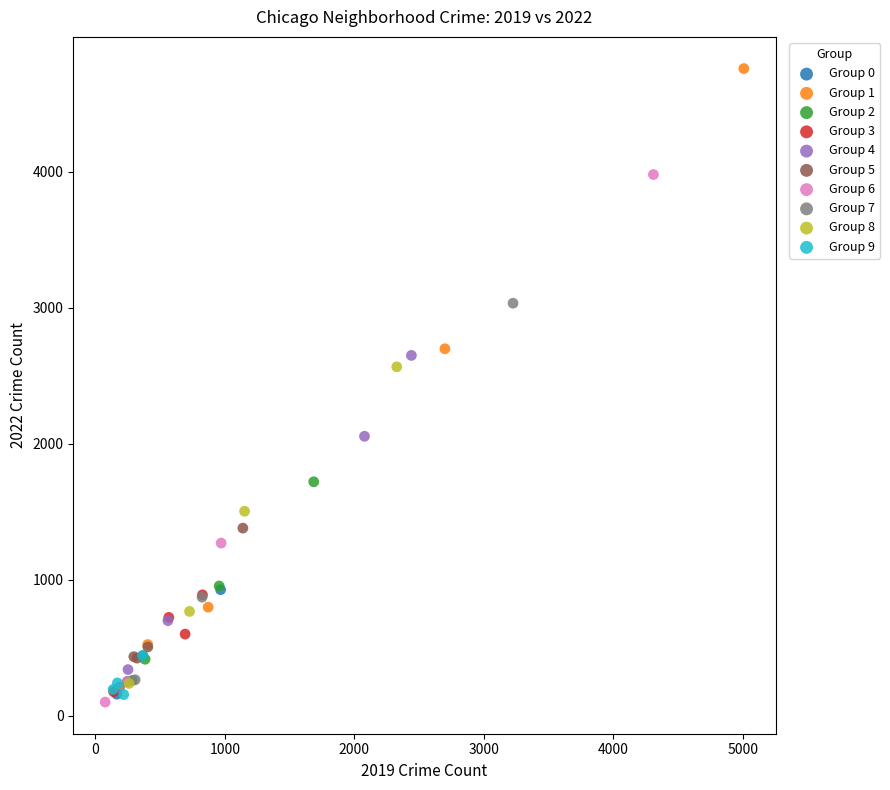

Which series reaches the maximum Y coordinate?

Group 1